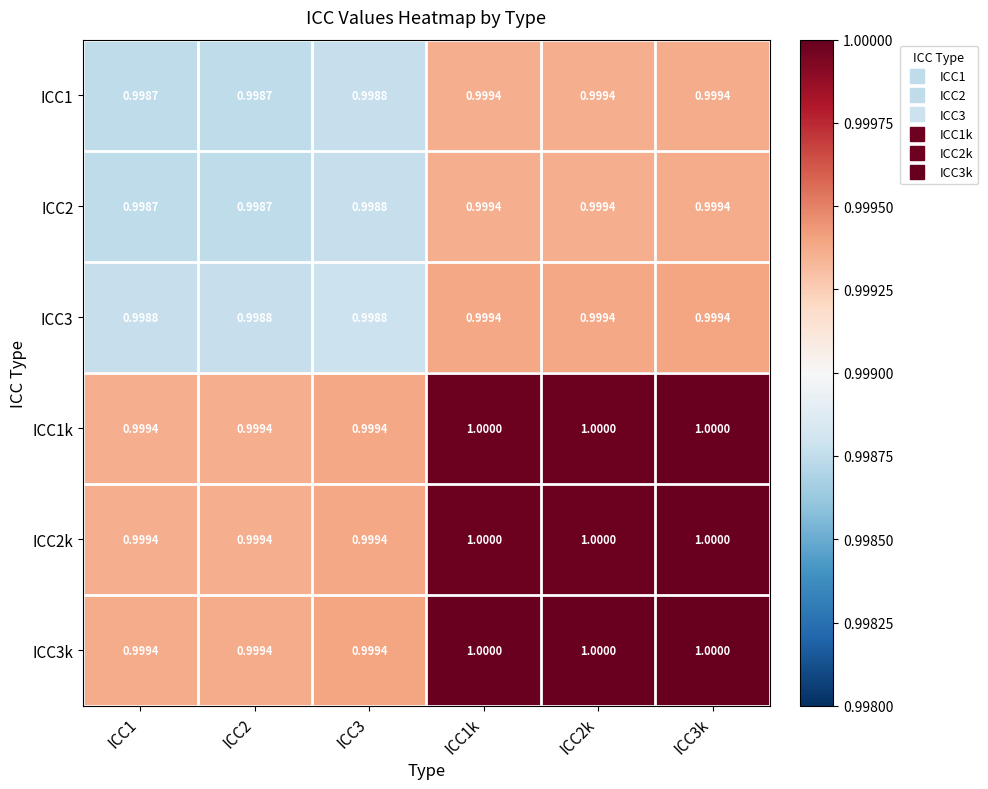

Is the value of ICC3 at ICC1k greater than the value of ICC1k at ICC1k?

No